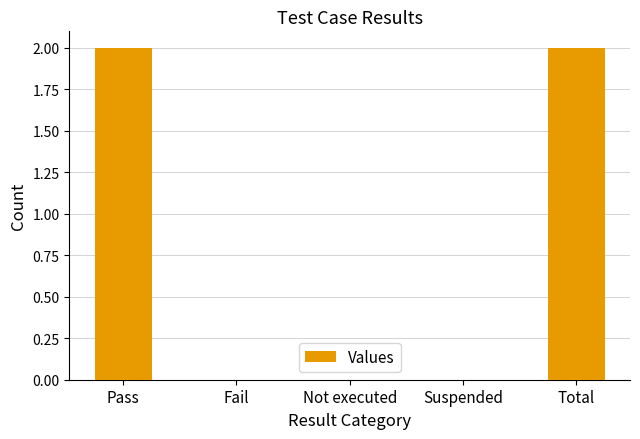

Count the number of data series in this chart.

1